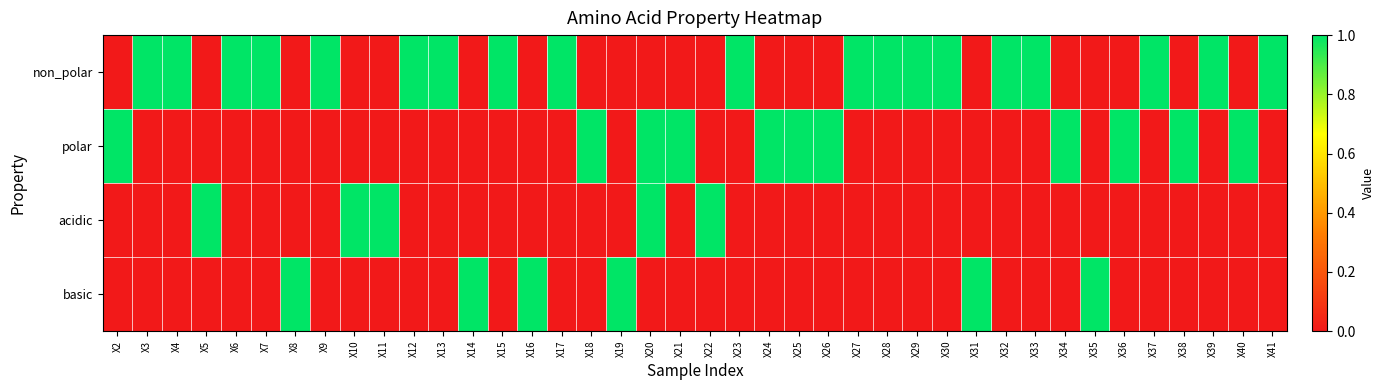

At how many categories does at least one series exceed 0?

40